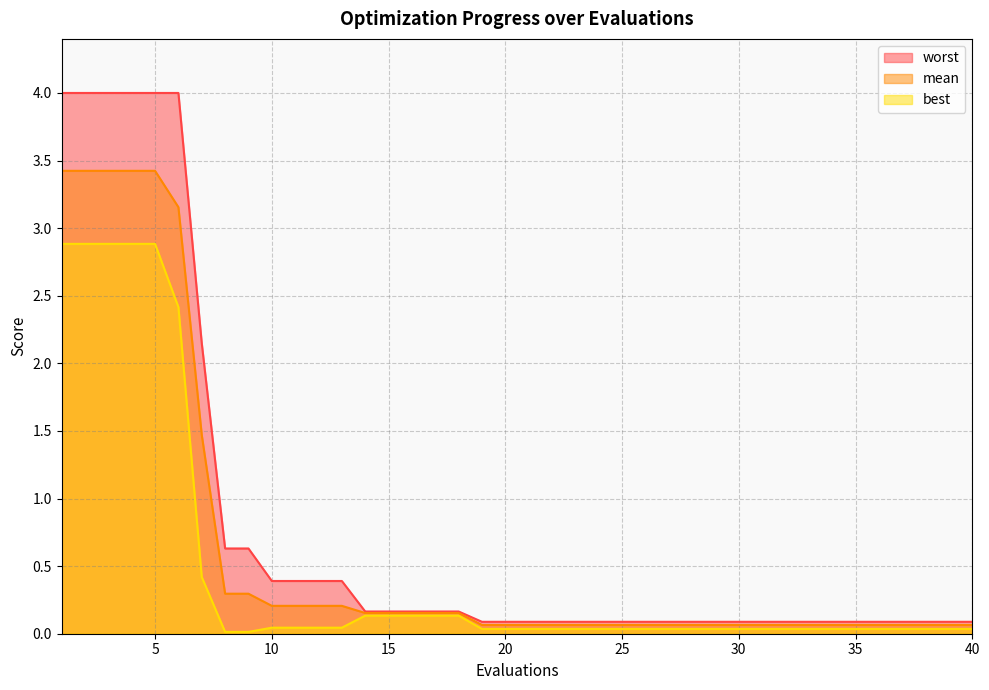

Rank the series by their maximum value, from lowest to highest.

best, mean, worst